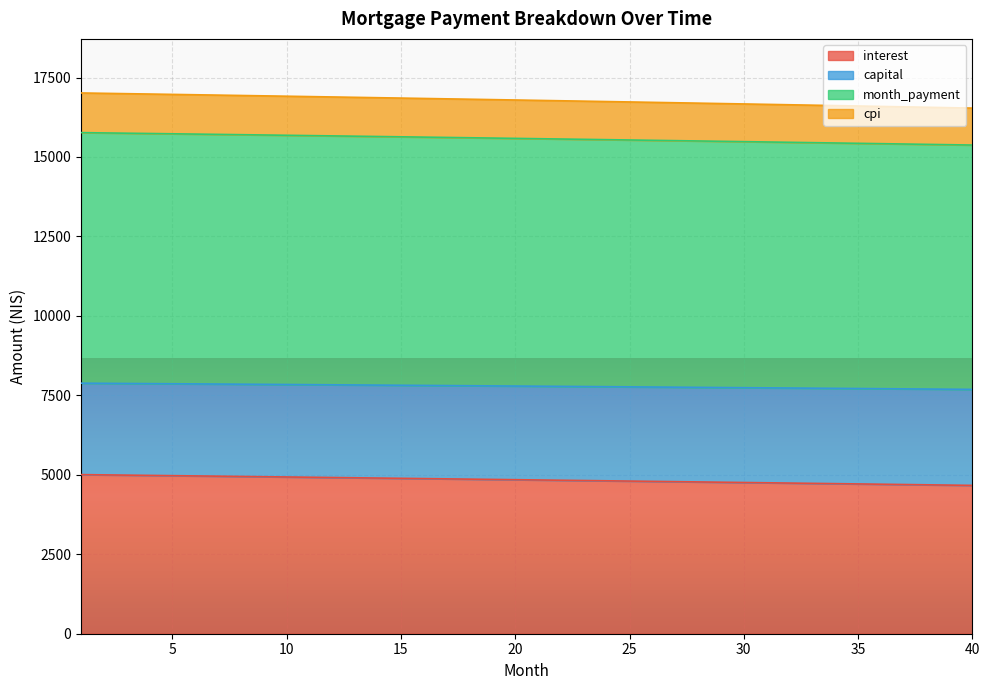

What is the minimum value for interest?

4667.1